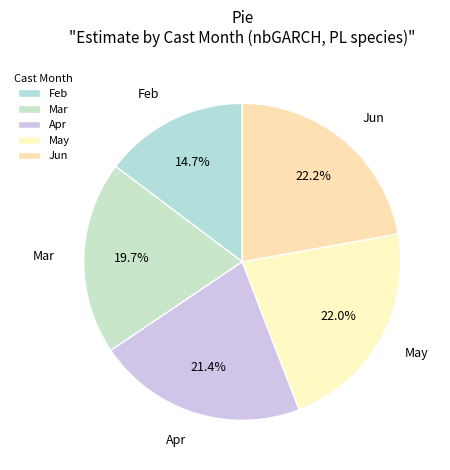

Approximately how many times larger is the value at Feb compared to May?

0.7